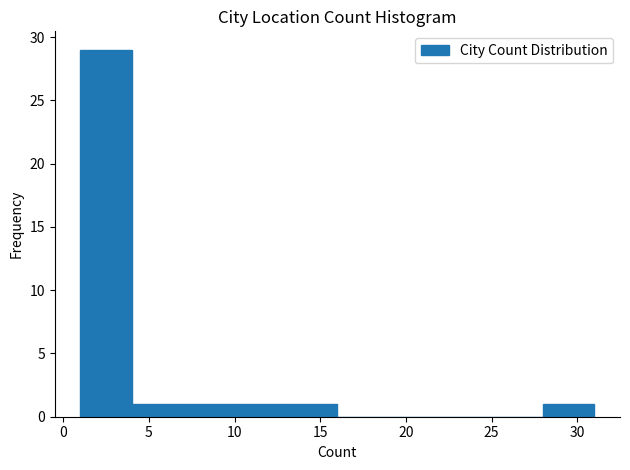

How tall is the bar that spans 10 to 13 on the x-axis? The values are not printed on the chart, so give them approximately, as read against the axis.

1